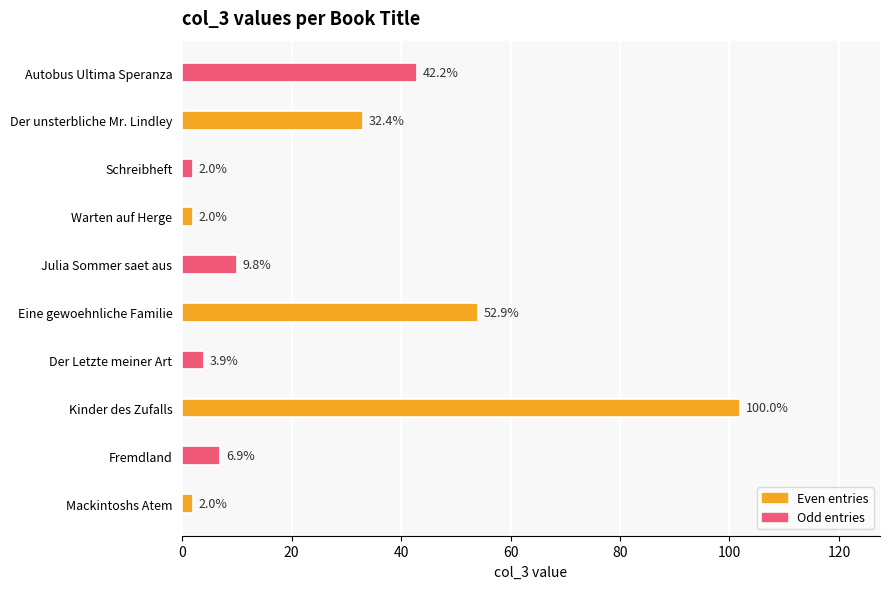

Are the bars grouped side by side (vs. stacked)?

No